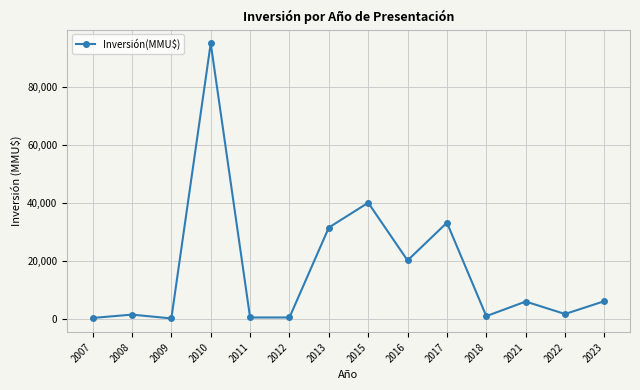

The value at 2023 is 6030. True or false?

True